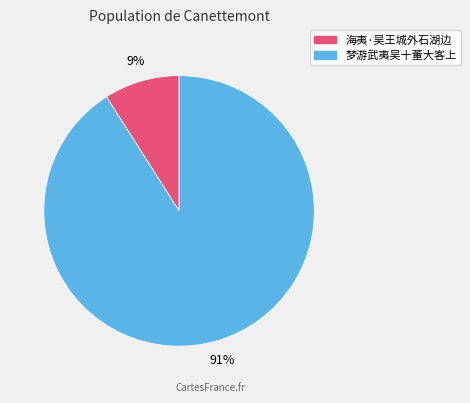

The 海夷·吴王城外石湖边 slice represents 22% of the pie. True or false?

False